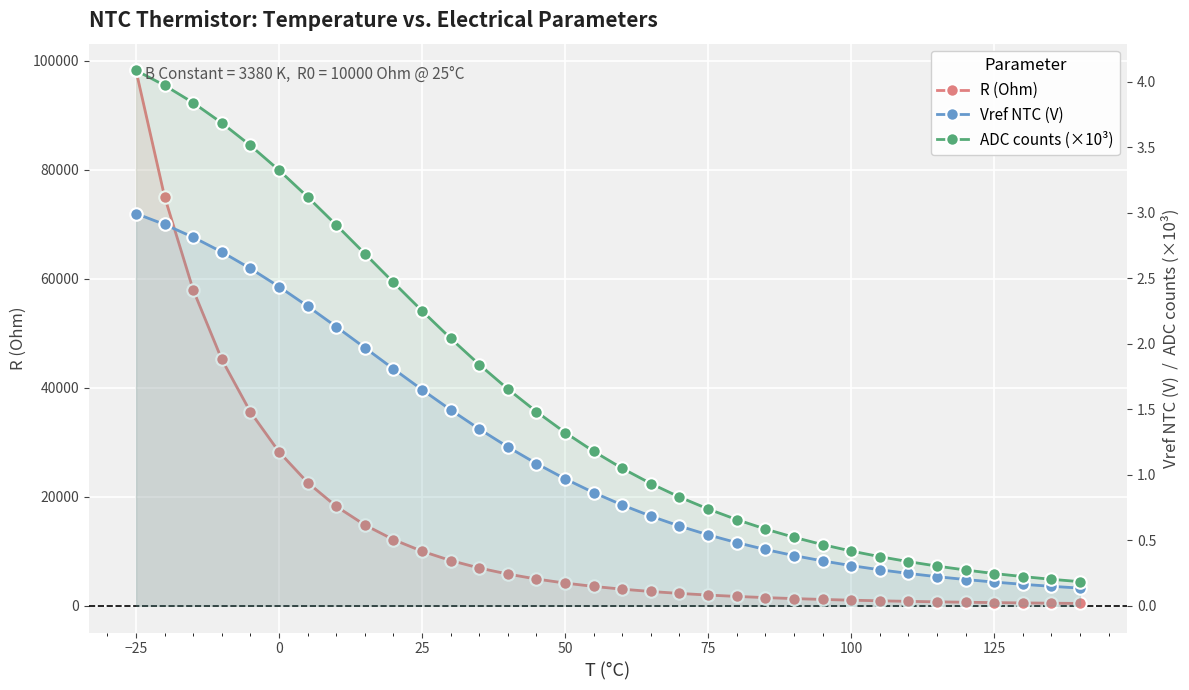

How many lines are shown in the chart?

3